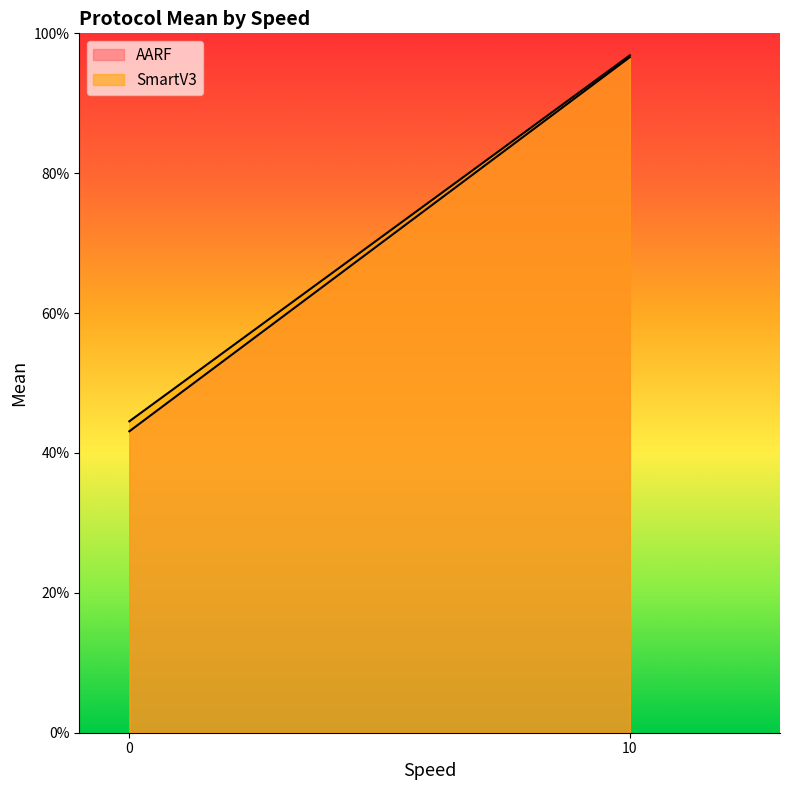

Rank the series by their average value, from highest to lowest.

SmartV3, AARF